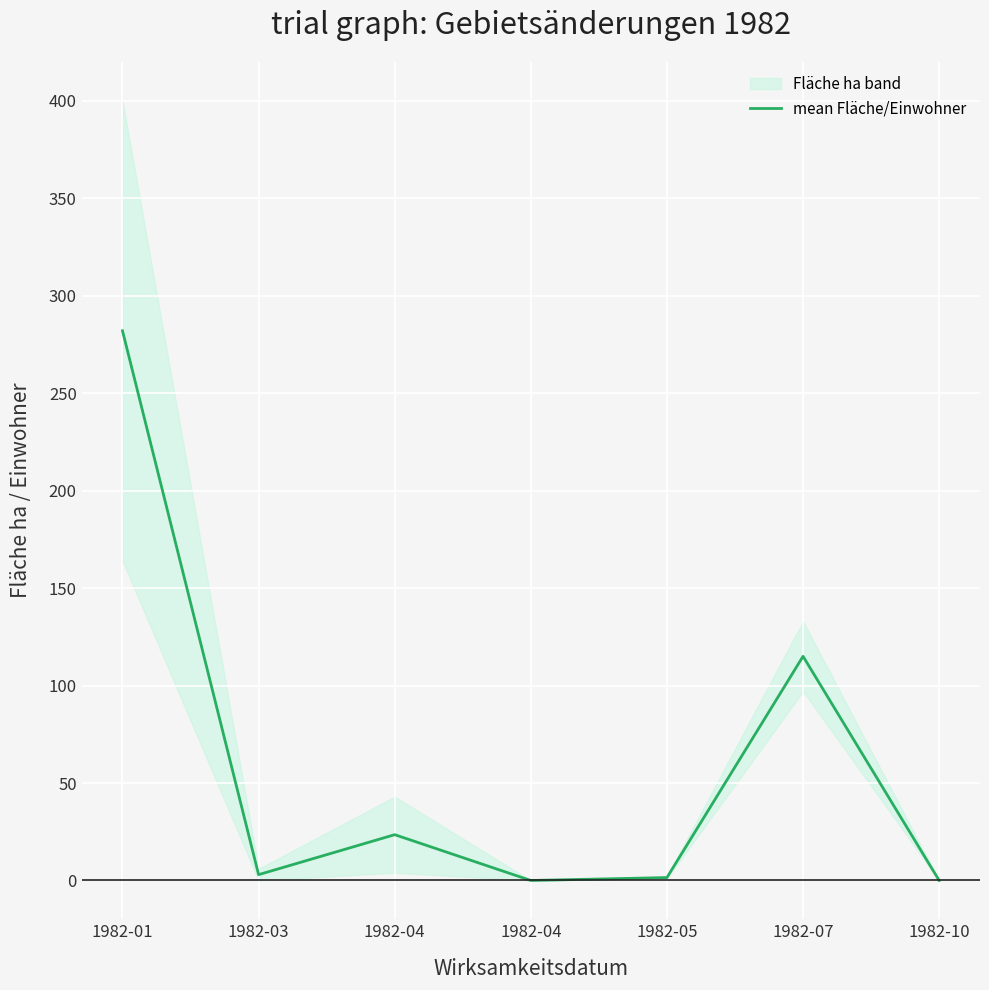

Reading left to right, extract all data points from this chart.

1982-01=282.0	1982-03=3.0	1982-04=23.5	1982-04=0.0	1982-05=1.5	1982-07=115.0	1982-10=0.0